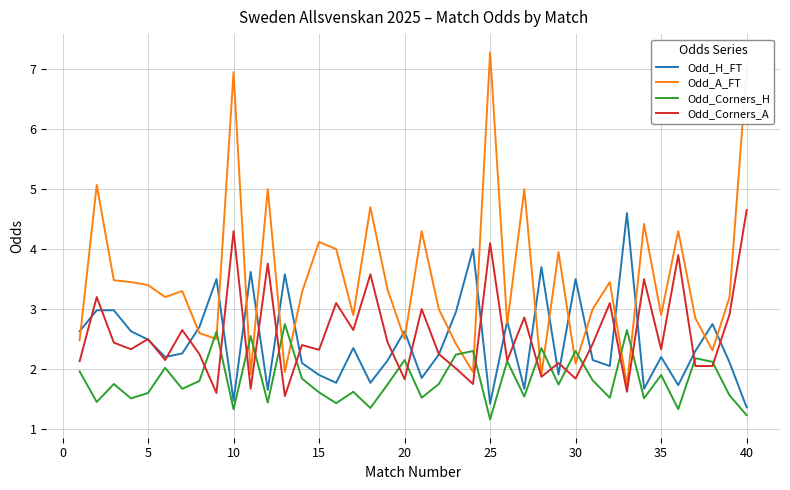

What is the highest value of the Odd_Corners_A series?

4.7